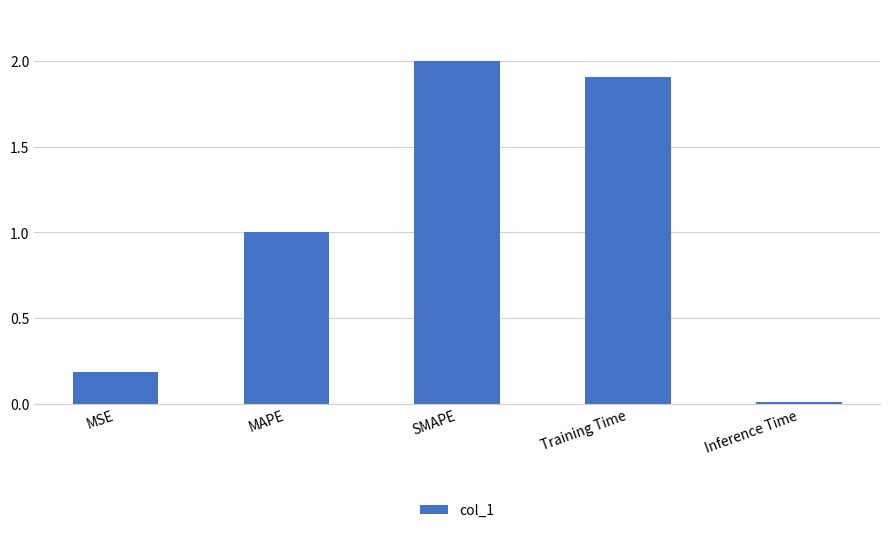

What is the value of the 4th bar from the left?

1.9